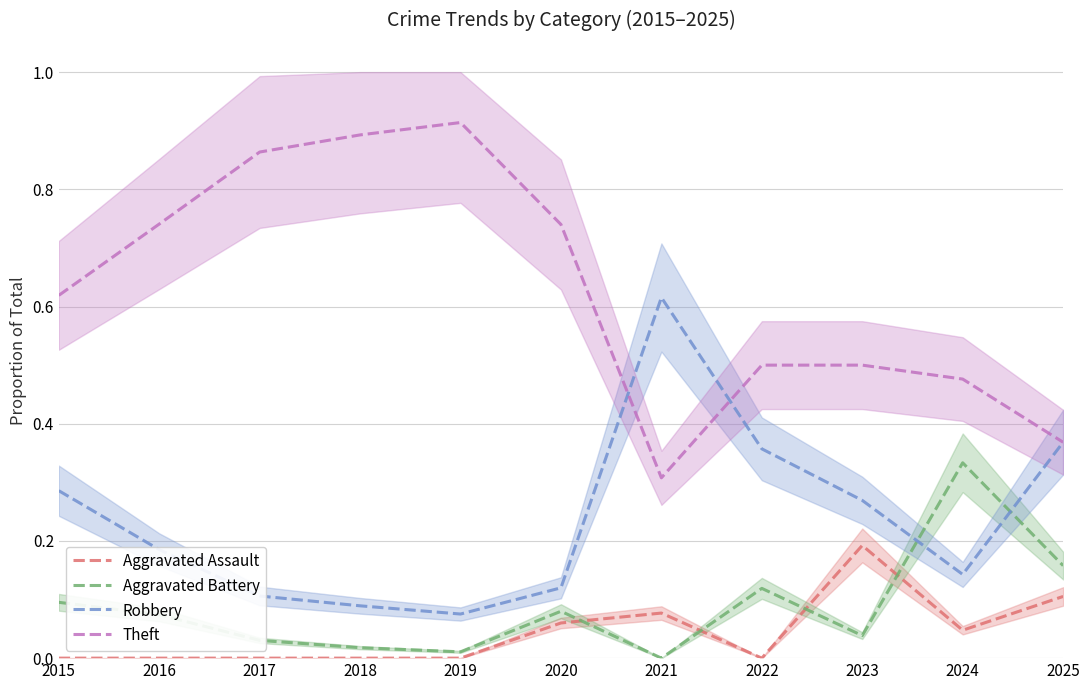

Reading left to right, transcribe all the data shown in this chart.

Aggravated Assault: 0.0	0.0	0.0	0.0	0.0	0.1	0.1	0.0	0.2	0.0	0.1
Aggravated Battery: 0.1	0.1	0.0	0.0	0.0	0.1	0.0	0.1	0.0	0.3	0.2
Robbery: 0.3	0.2	0.1	0.1	0.1	0.1	0.6	0.4	0.3	0.1	0.4
Theft: 0.6	0.7	0.9	0.9	0.9	0.7	0.3	0.5	0.5	0.5	0.4